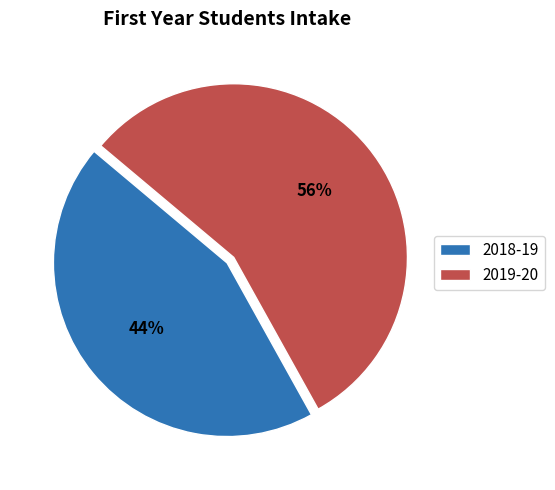

The 2019-20 slice represents 49% of the pie. True or false?

False